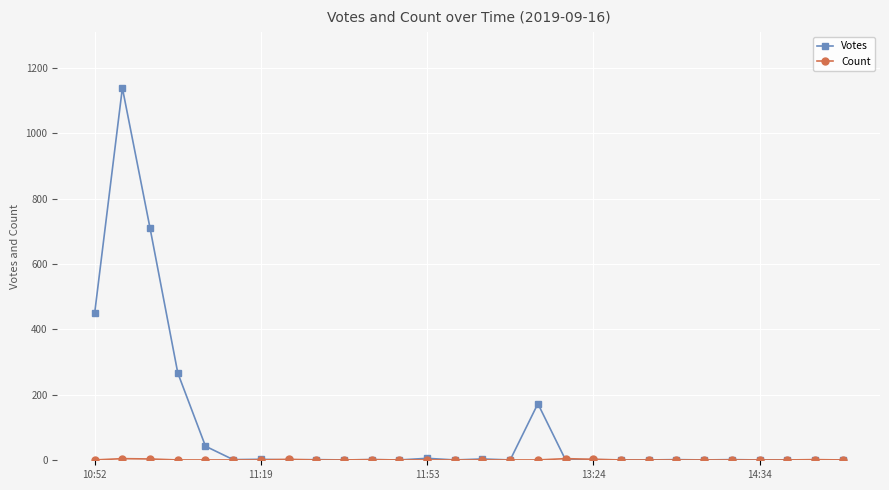

Which series has the largest range (max minus min)?

Votes